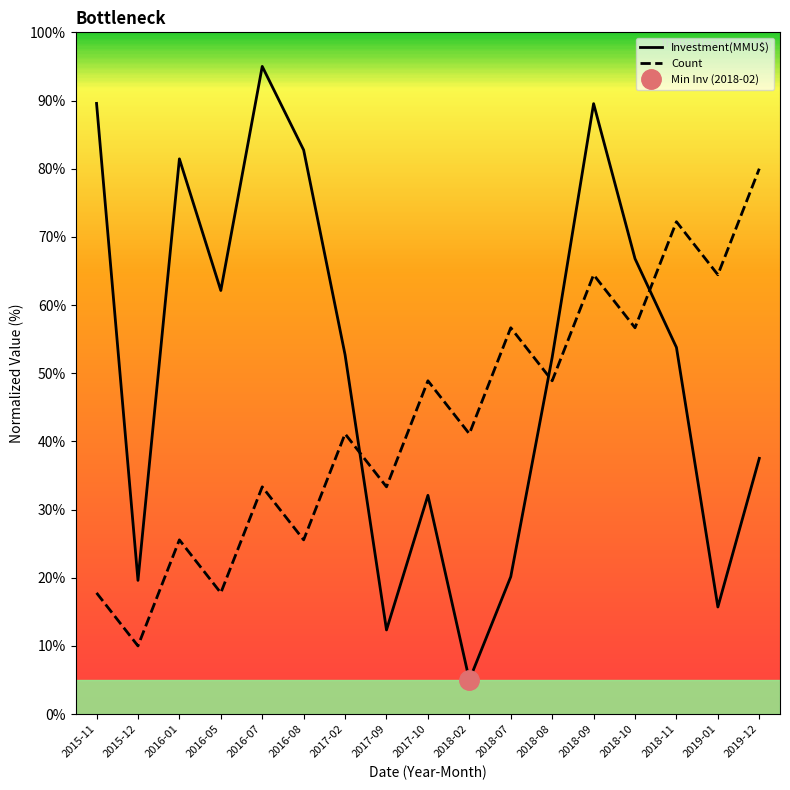

What is the value of the Investment(MMU$) point at the 4th from the left?

62.1